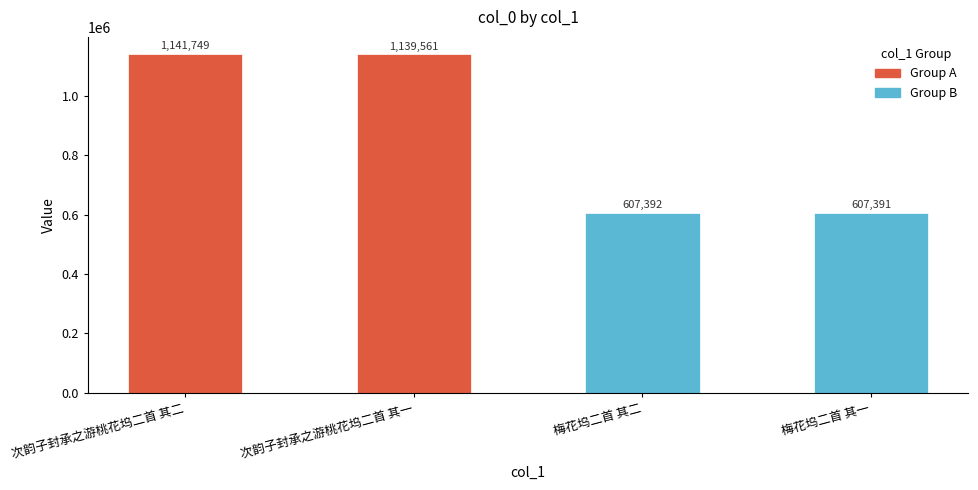

What is the sum of all values?

3496093